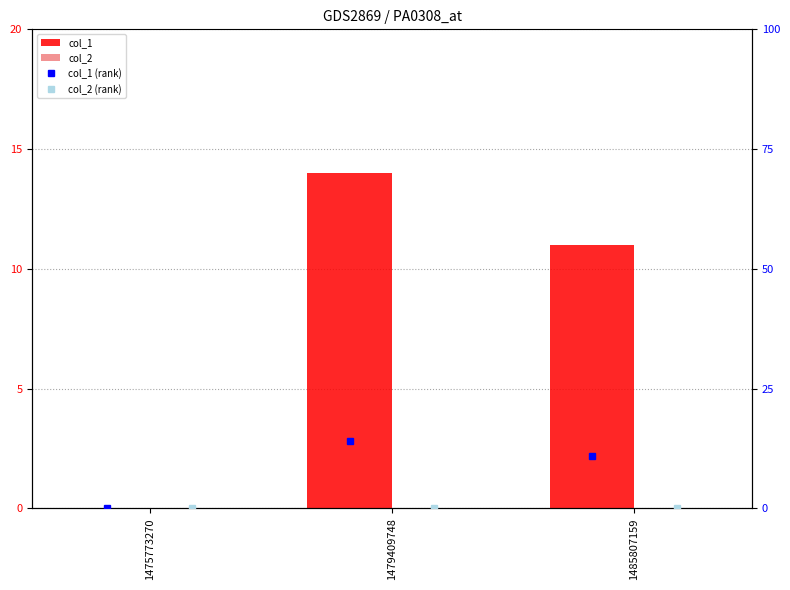

Which series has the largest total across all categories?

col_1